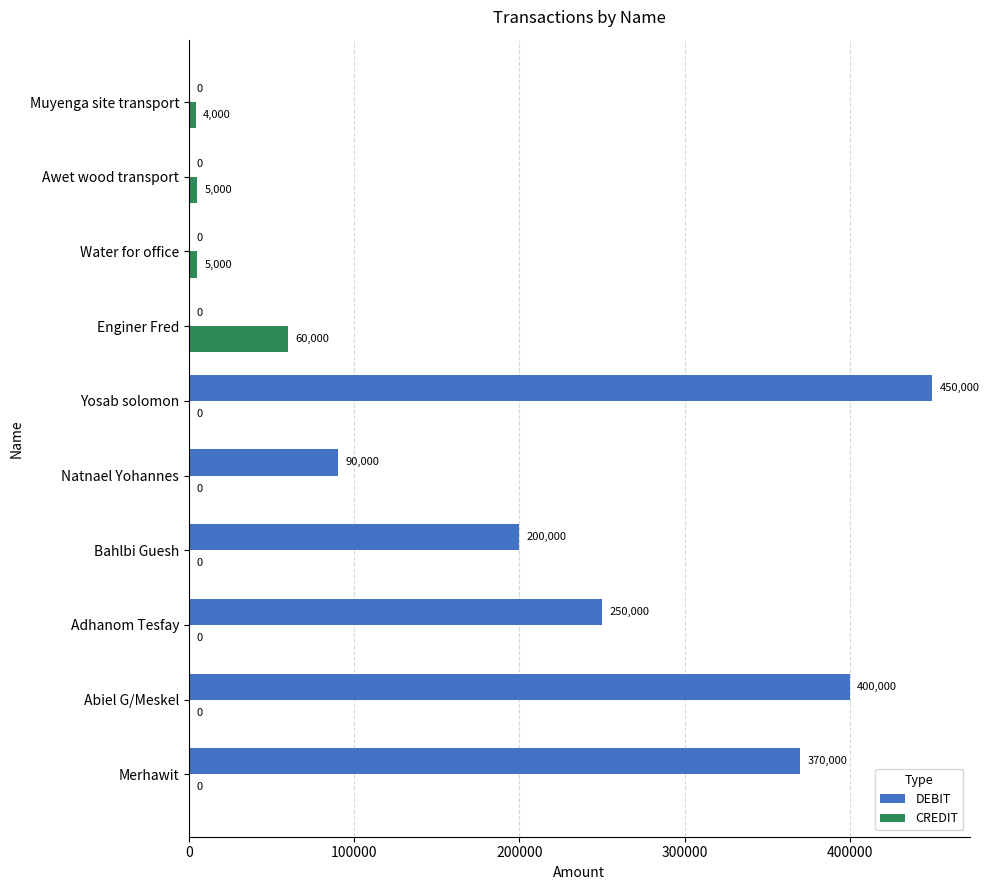

Which series has the largest total across all categories?

DEBIT